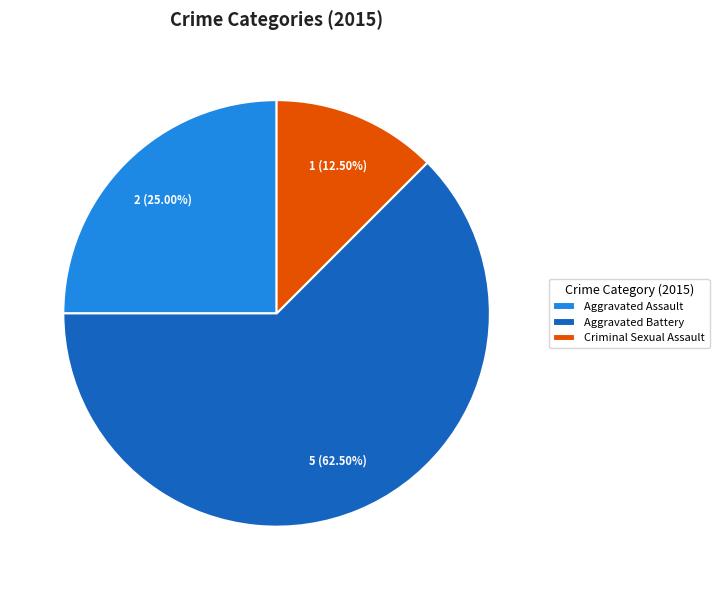

How many slices are in this pie chart?

3